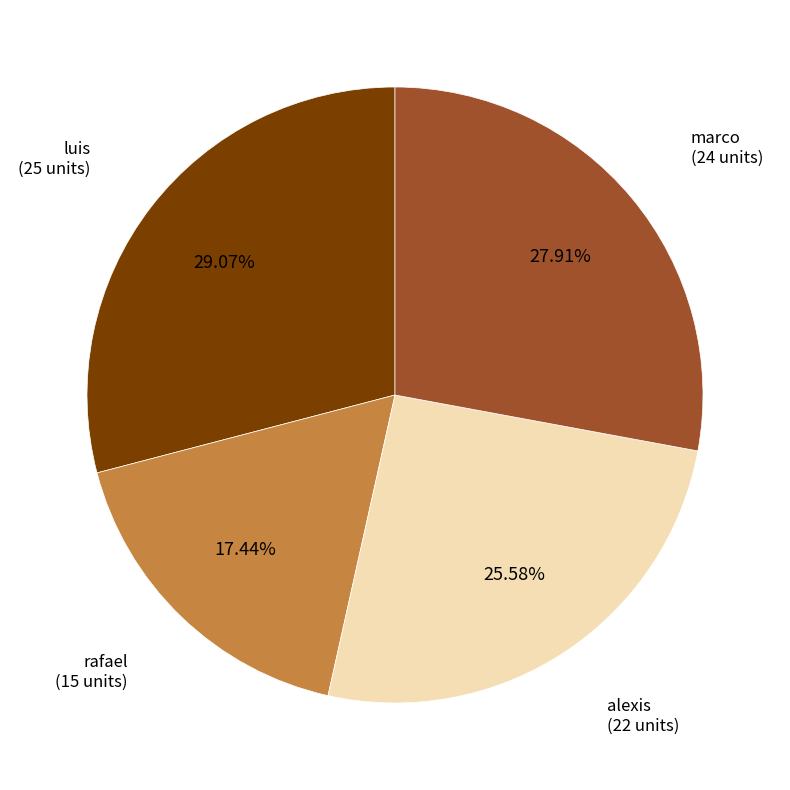

To the nearest percent, what is the average slice percentage?

25%